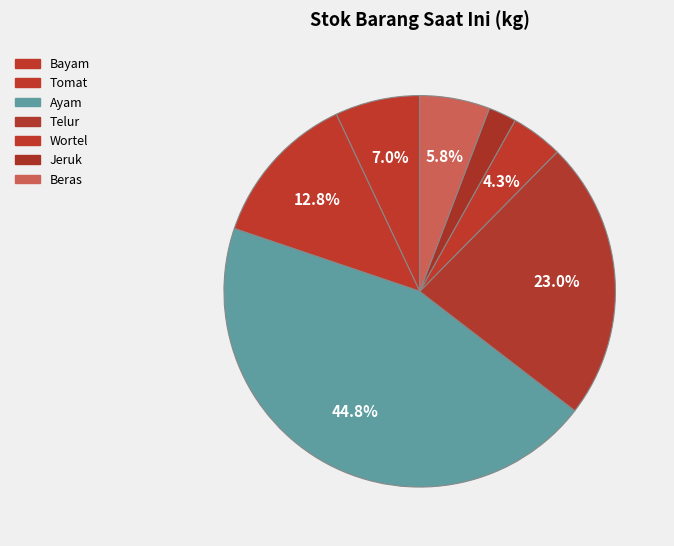

Does any single category account for the majority?

No